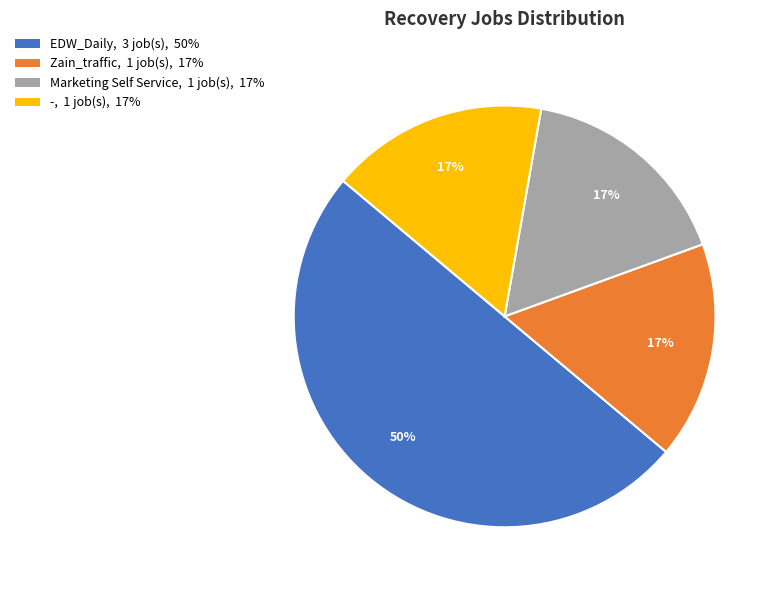

Is Zain_traffic the majority of the pie?

No